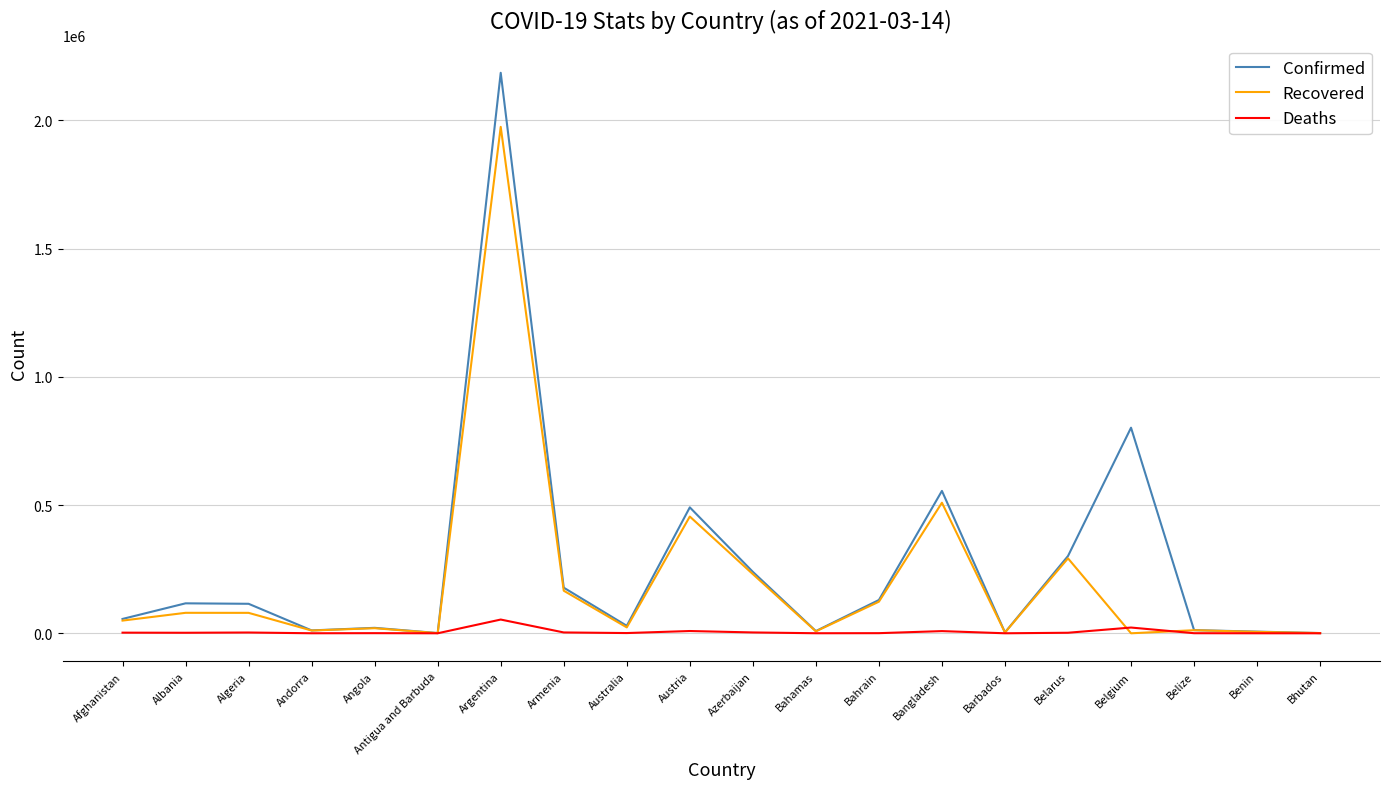

The Confirmed series shows 95118 at Belarus. True or false?

False